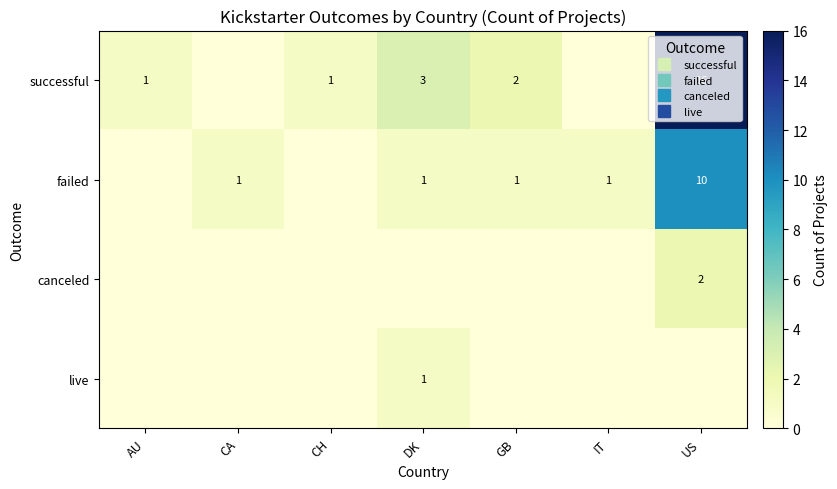

Which label corresponds to the largest value in the chart?

US